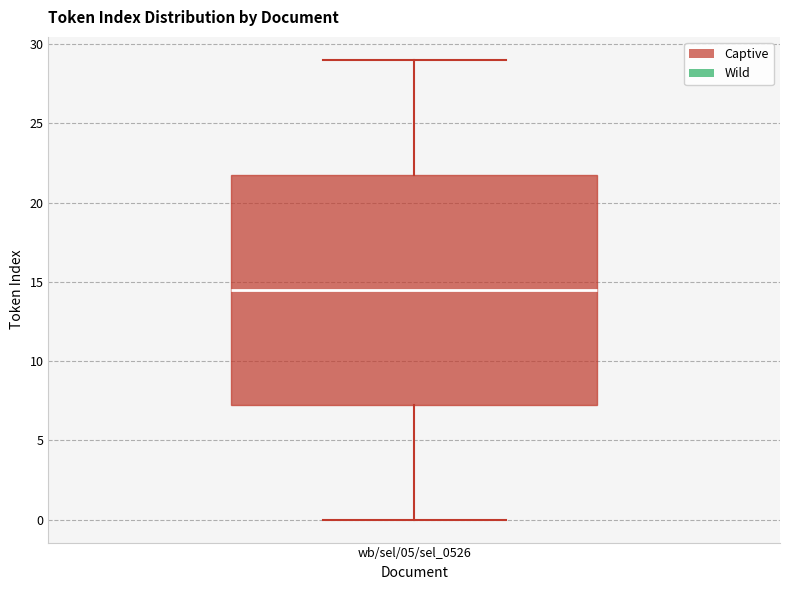

Where is the upper edge of the box for wb/sel/05/sel_0526 on the y-axis? The values are not printed on the chart, so give them approximately, as read against the axis.

22.0